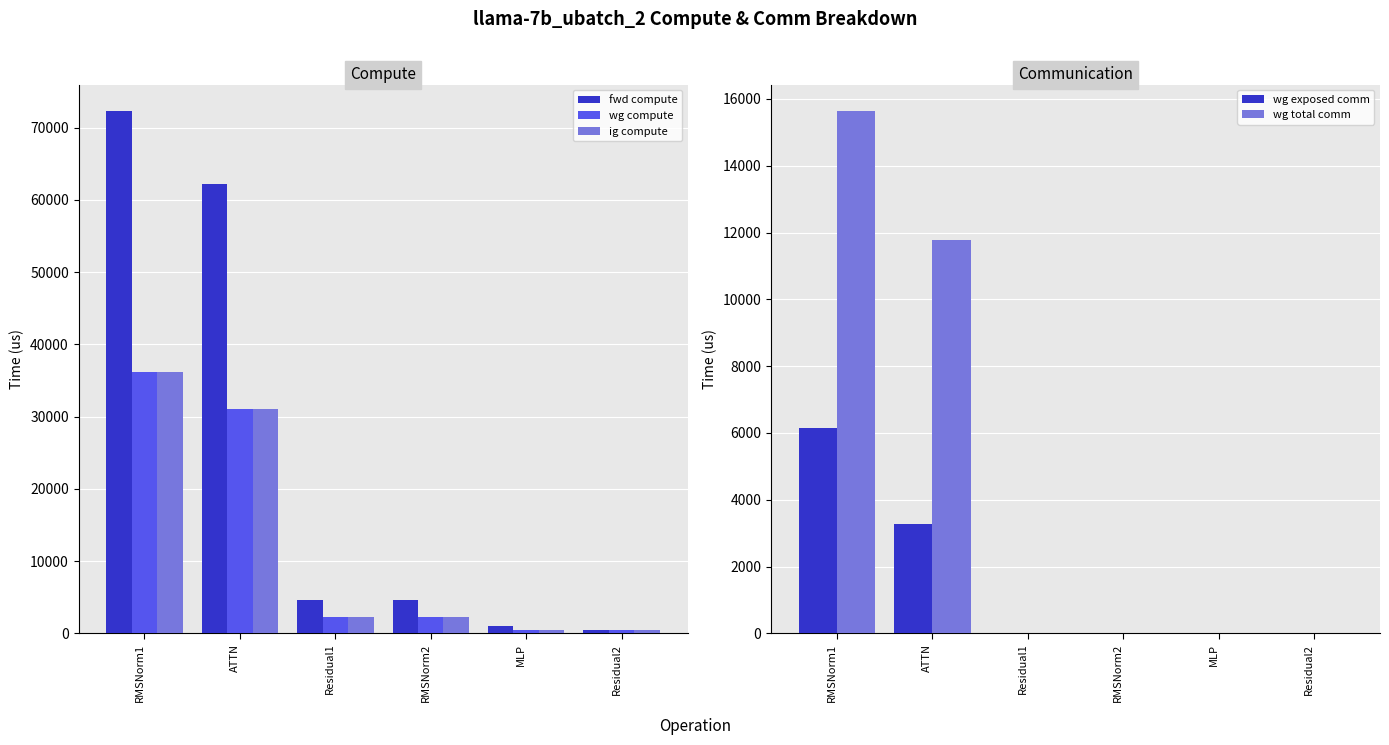

Where is wg exposed comm nearest to the value 3079?

ATTN